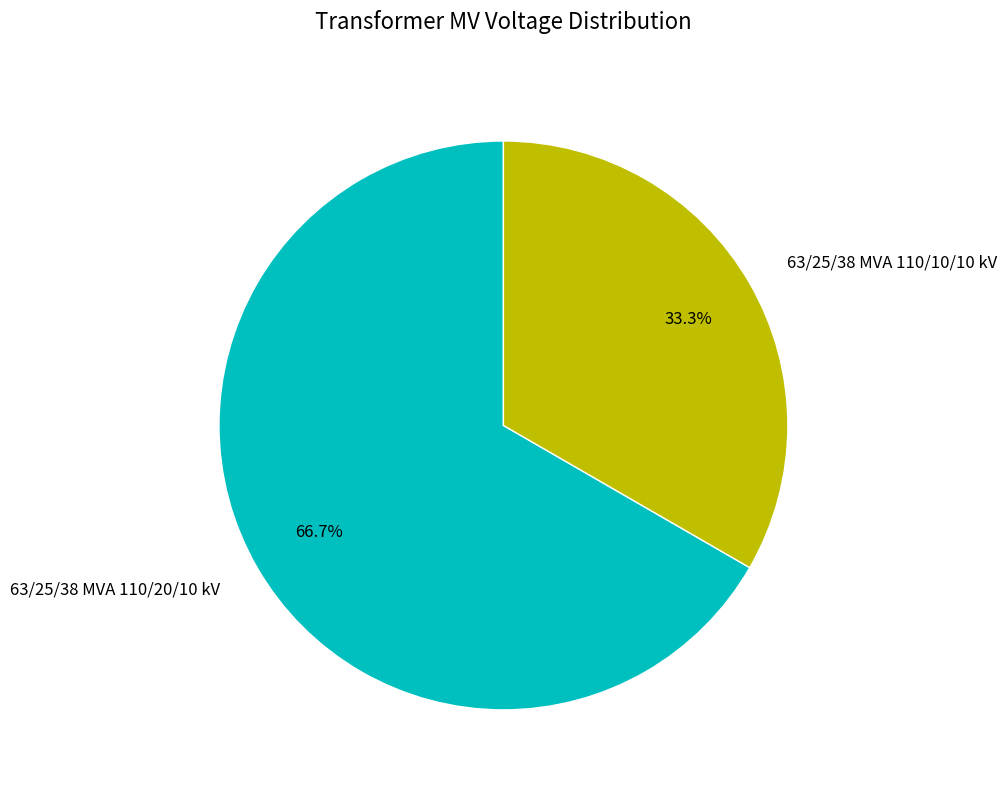

To the nearest percent, what is the combined percentage of 63/25/38 MVA 110/10/10 kV and 63/25/38 MVA 110/20/10 kV?

100%